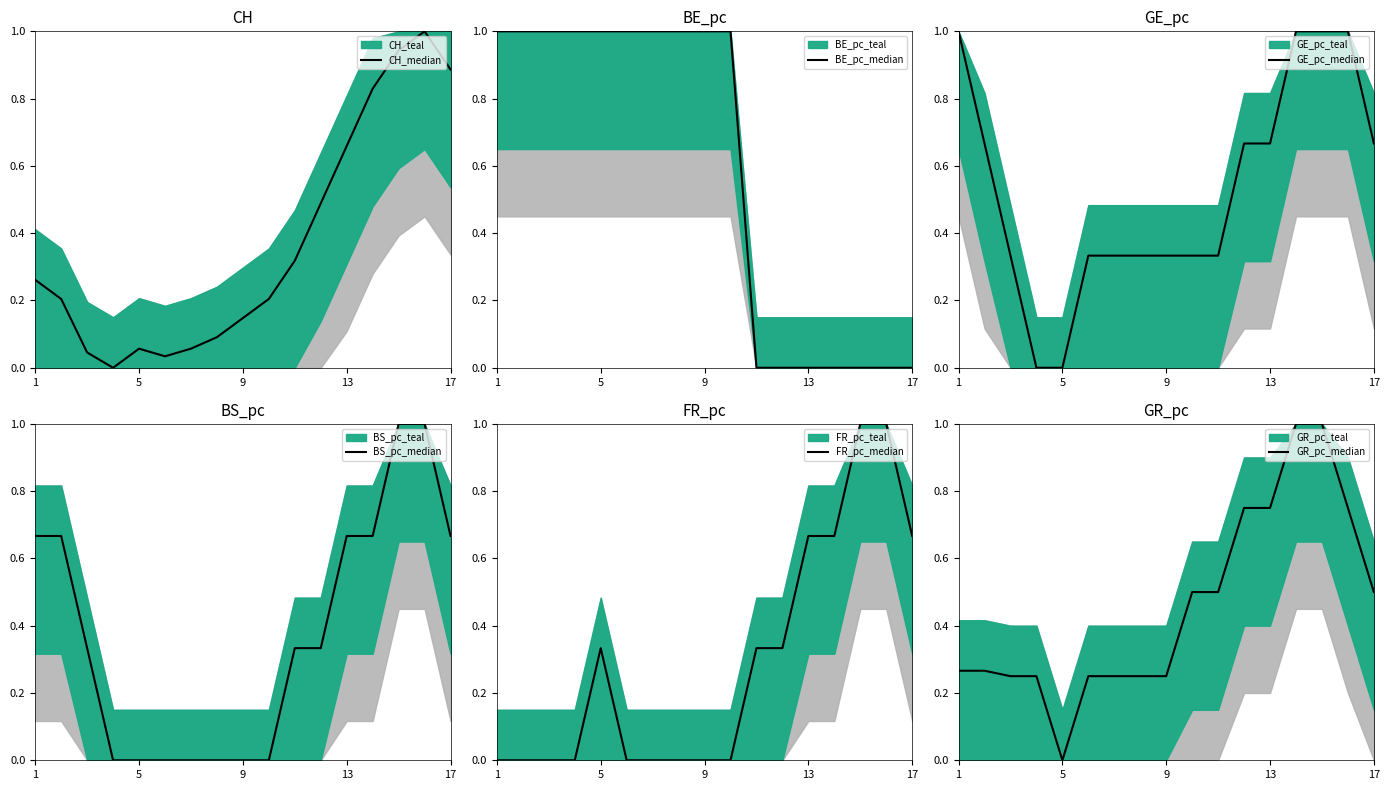

What is the spread (max minus min) of values at 1?

1.0